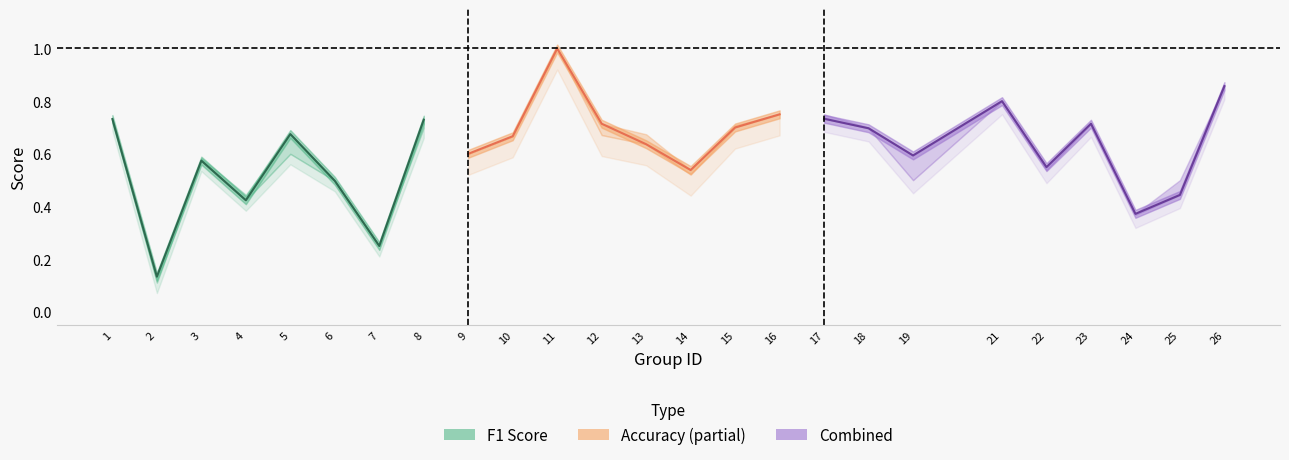

Is this an area chart (filled region under the line)?

No